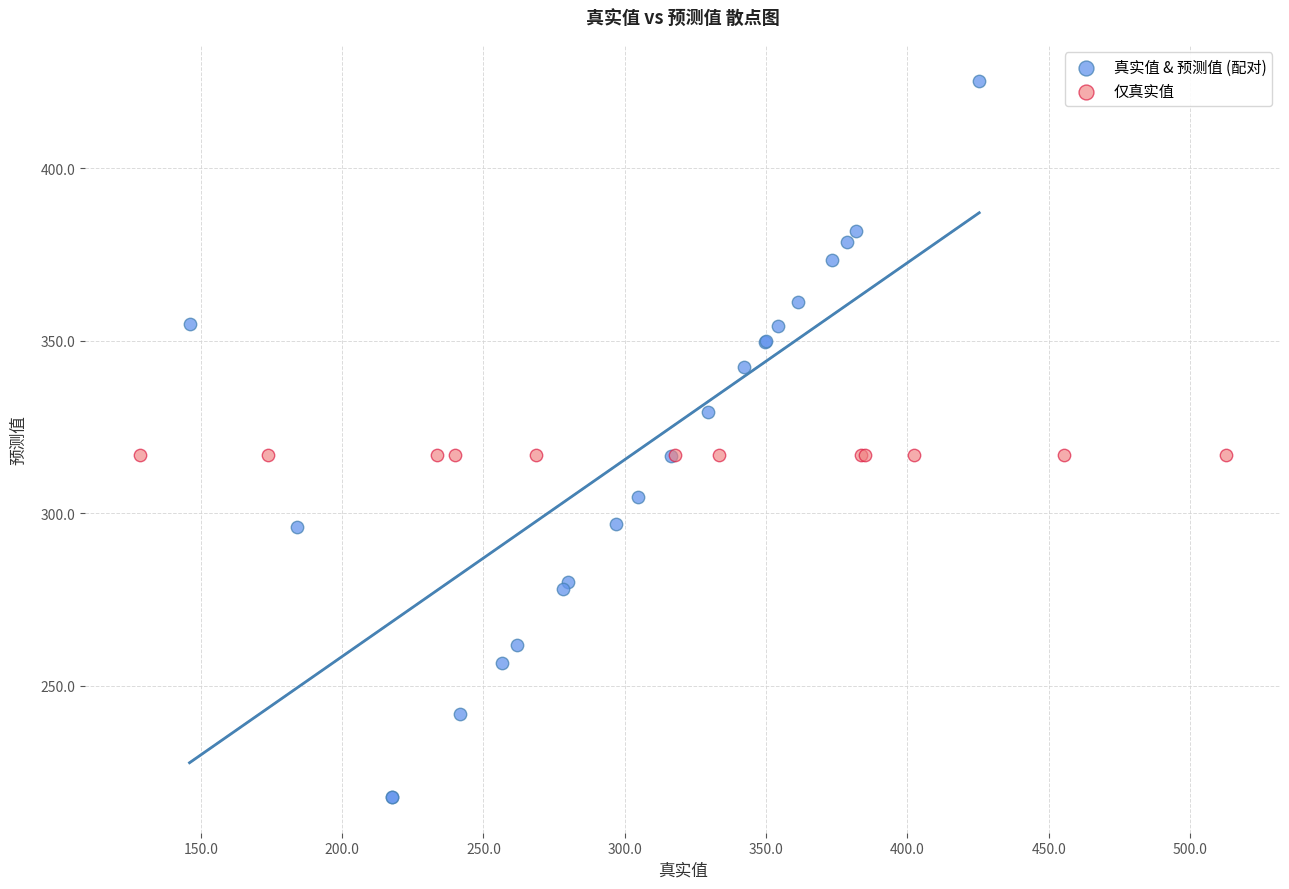

Which series contains the lowest Y value?

真实值 & 预测值 (配对)